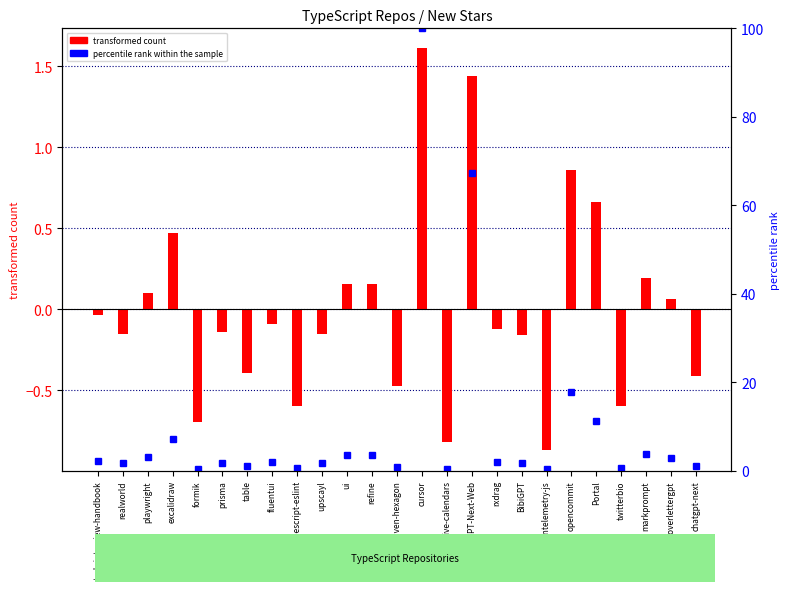

Rank the series at markprompt from lowest to highest value.

transformed count (log centered), percentile rank within the sample